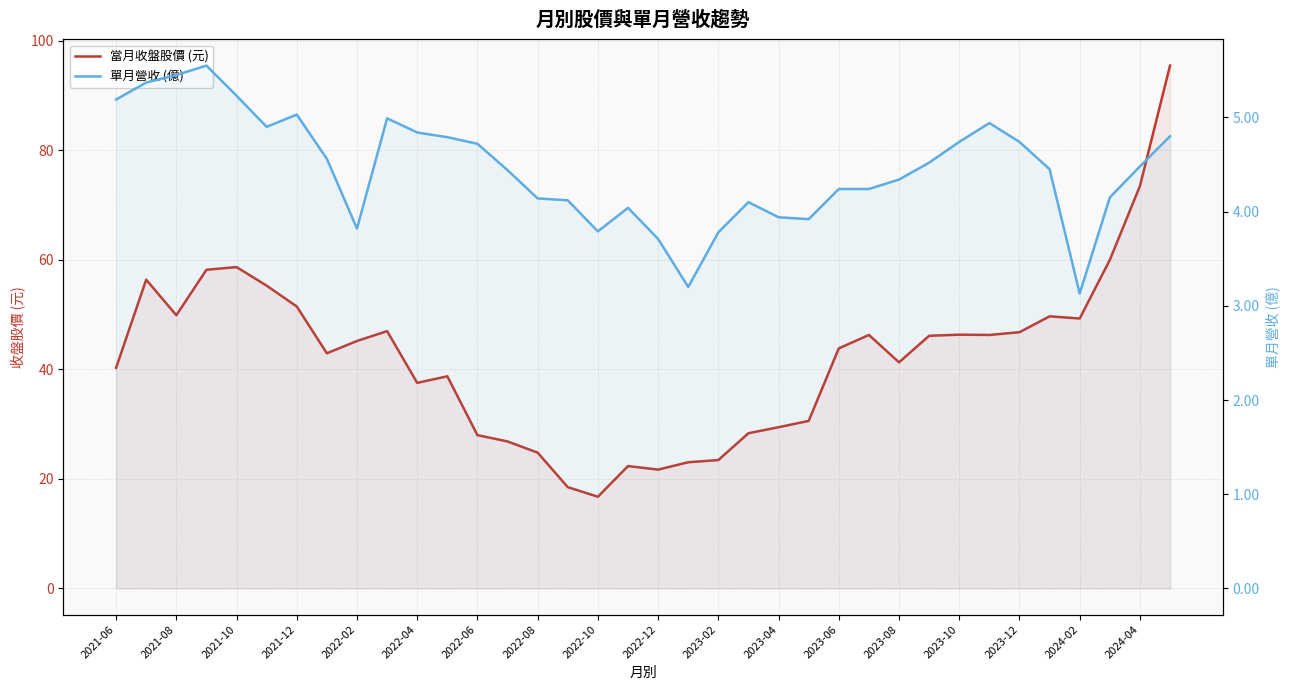

True or false: 單月營收 (億) has more than 2 points higher than both neighbors.

True